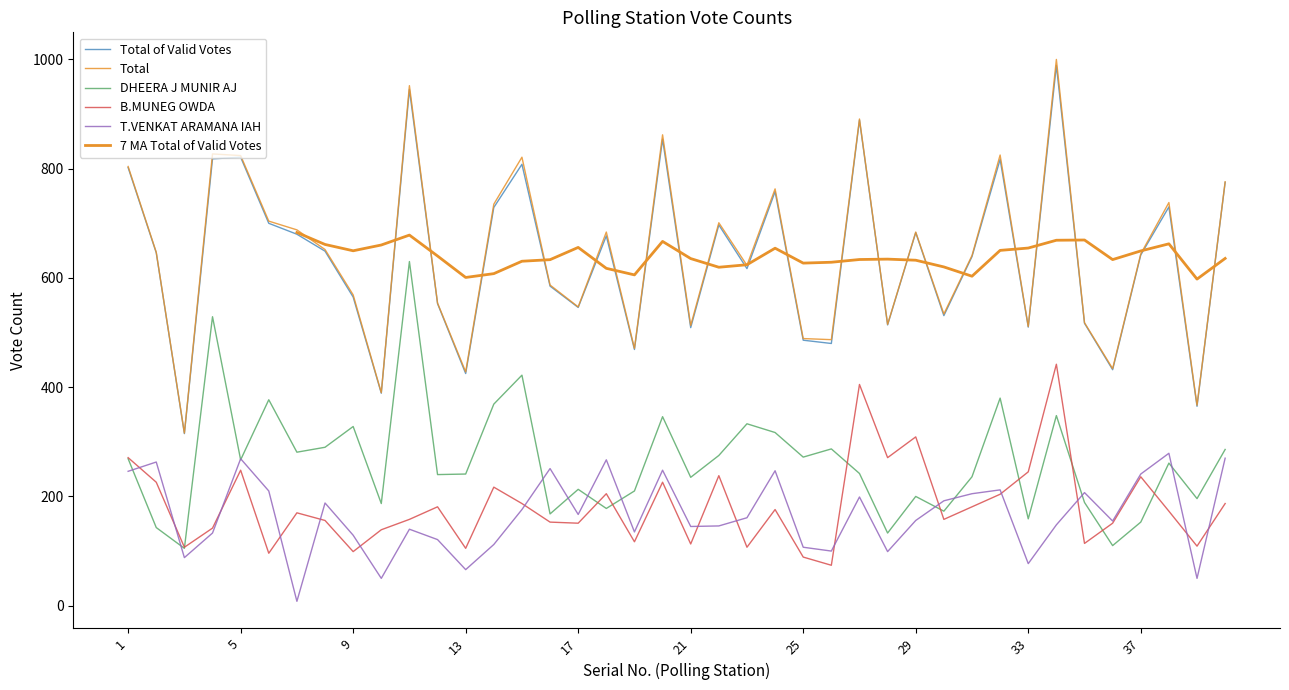

Which series has the largest range (max minus min)?

Total